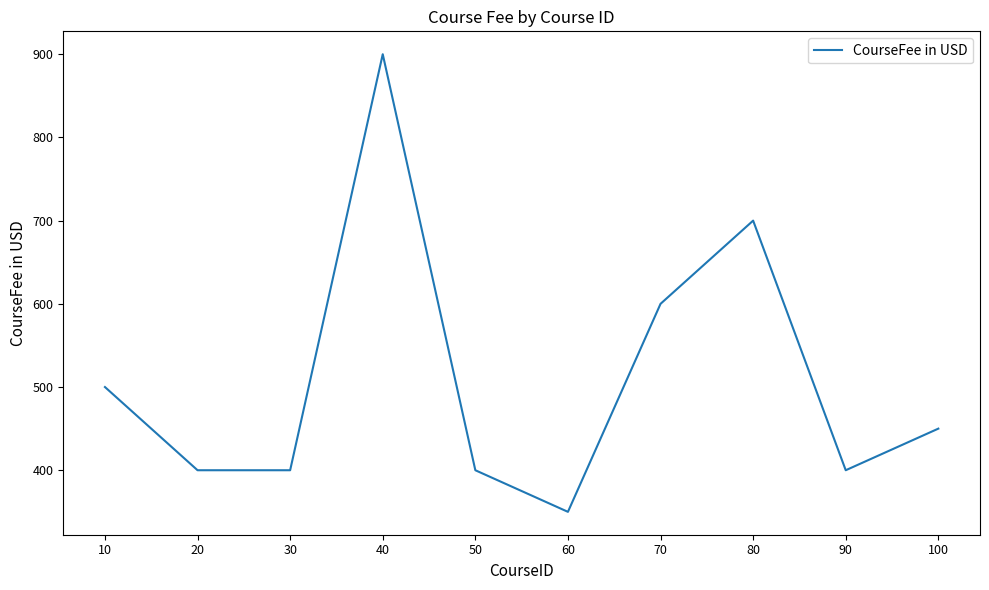

Between 60 and 70, which is larger?

70